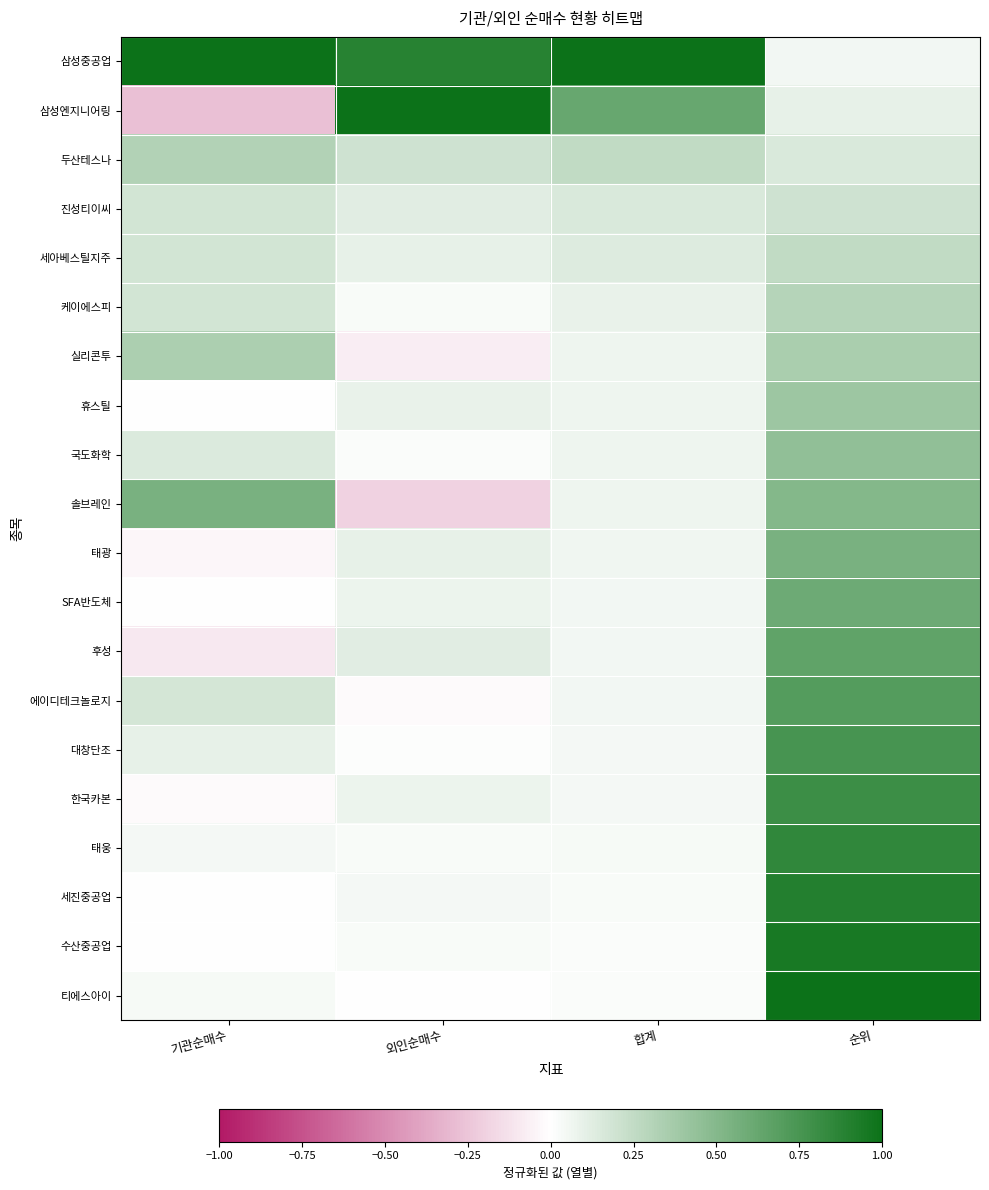

Which category has the highest value across all series?

기관순매수